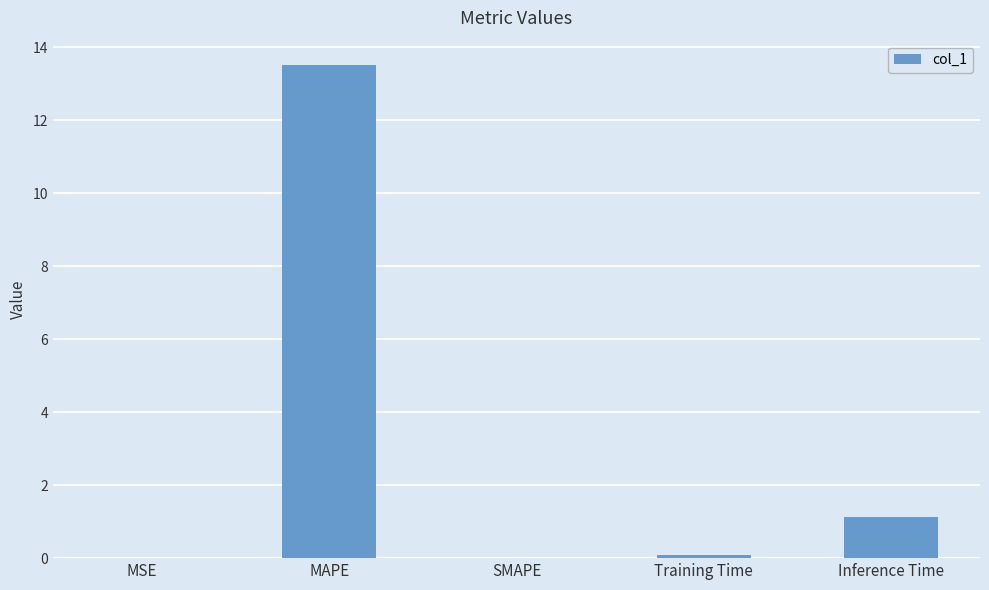

Which label corresponds to the largest value in the chart?

MAPE